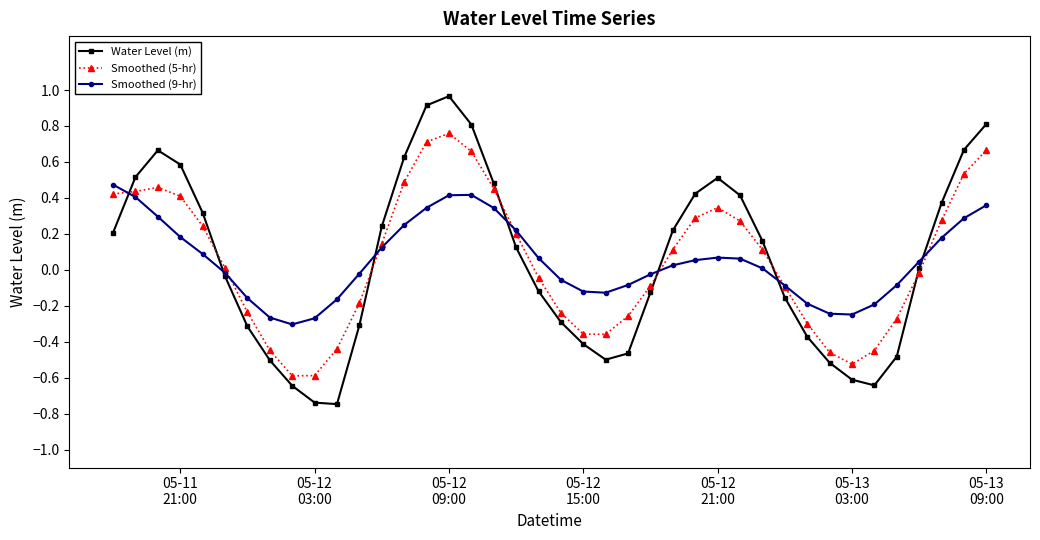

Which series has the widest spread of values?

Water Level (m)